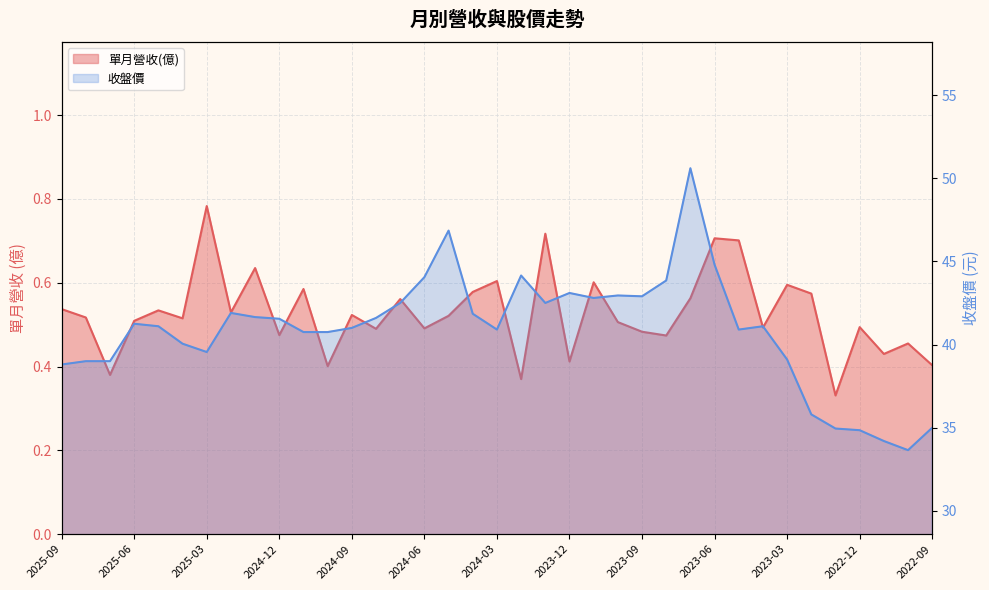

The value of 單月營收(億) at 2024-04 is 0.6. True or false?

True